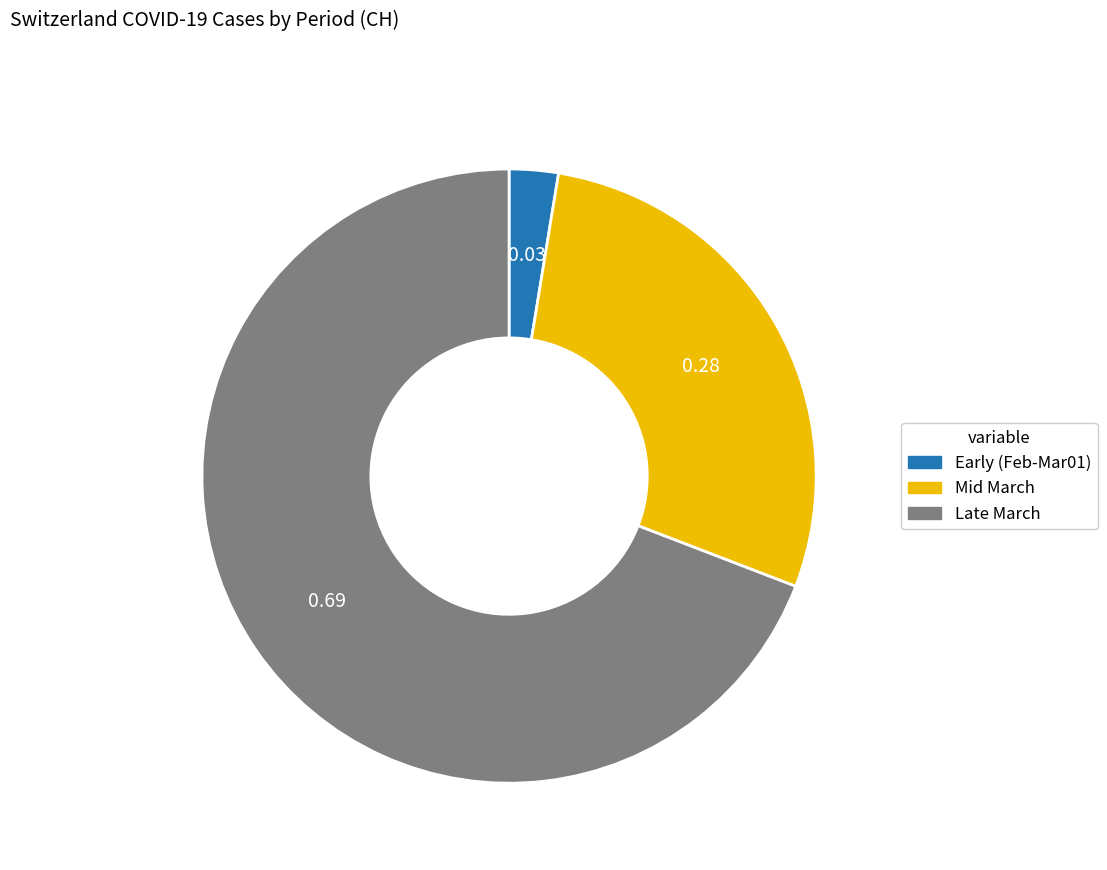

Is there a majority slice in this chart?

Yes